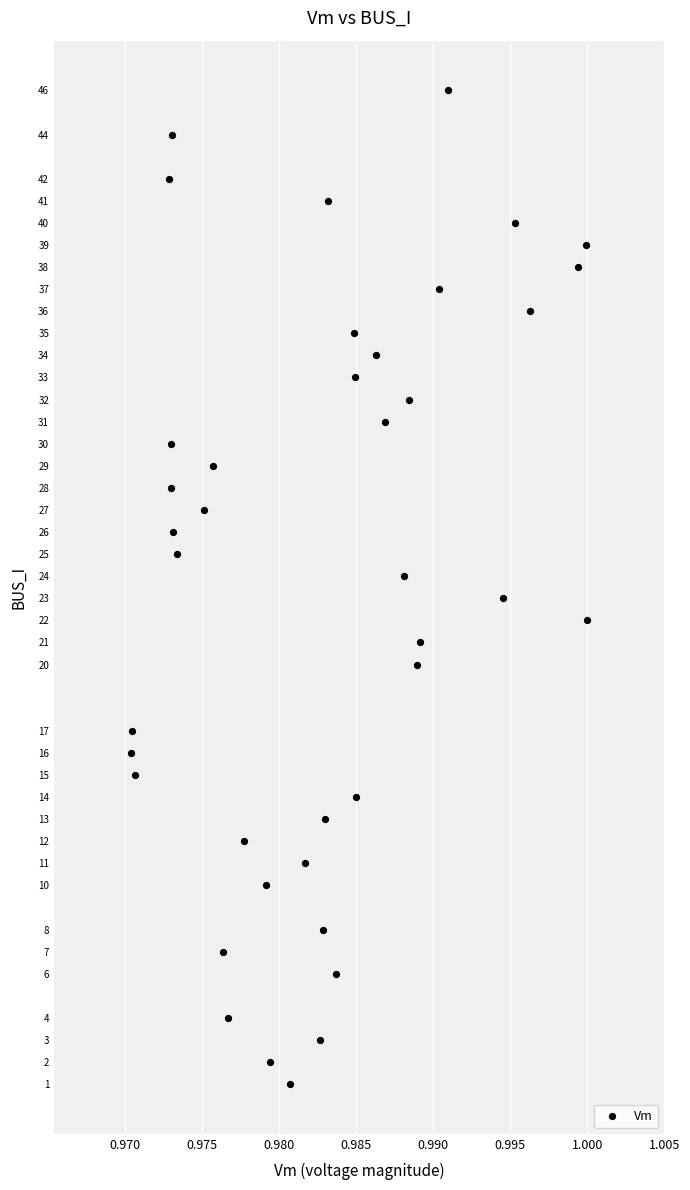

What is the range of Y values (max minus min)?

45